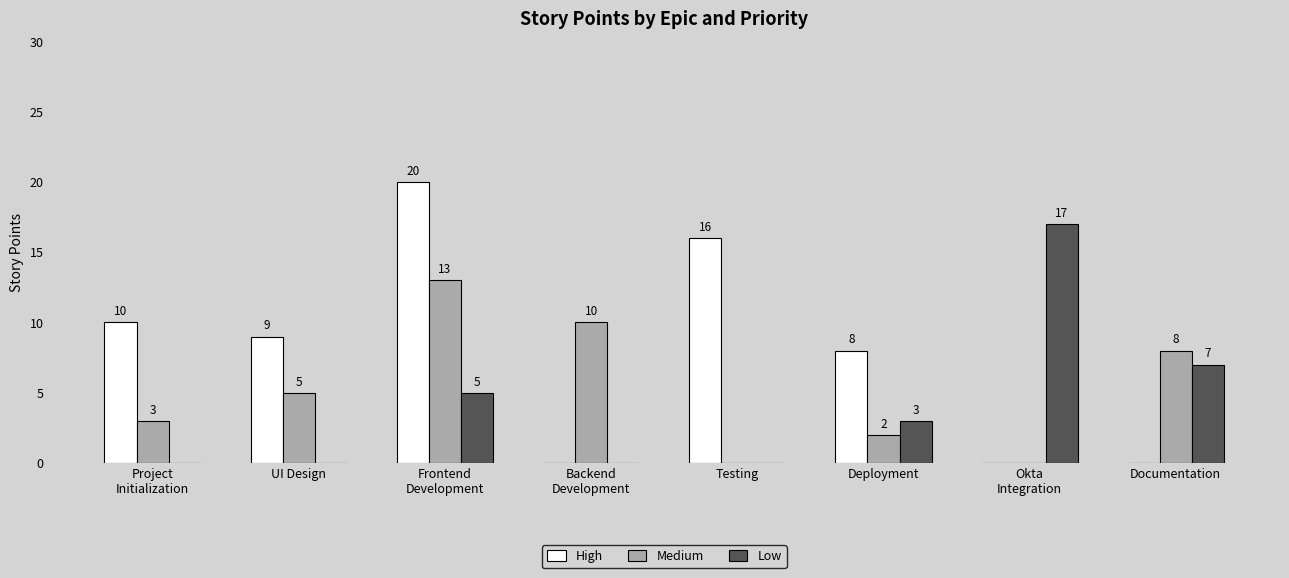

How many groups of bars are there?

8